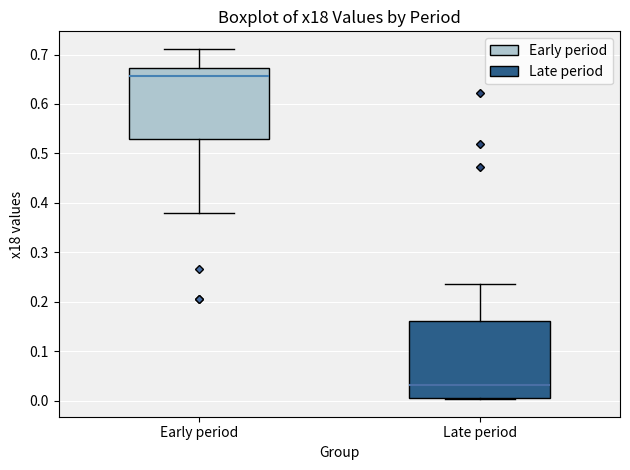

Where is the lower edge of the box for Early period on the y-axis? The values are not printed on the chart, so give them approximately, as read against the axis.

0.53